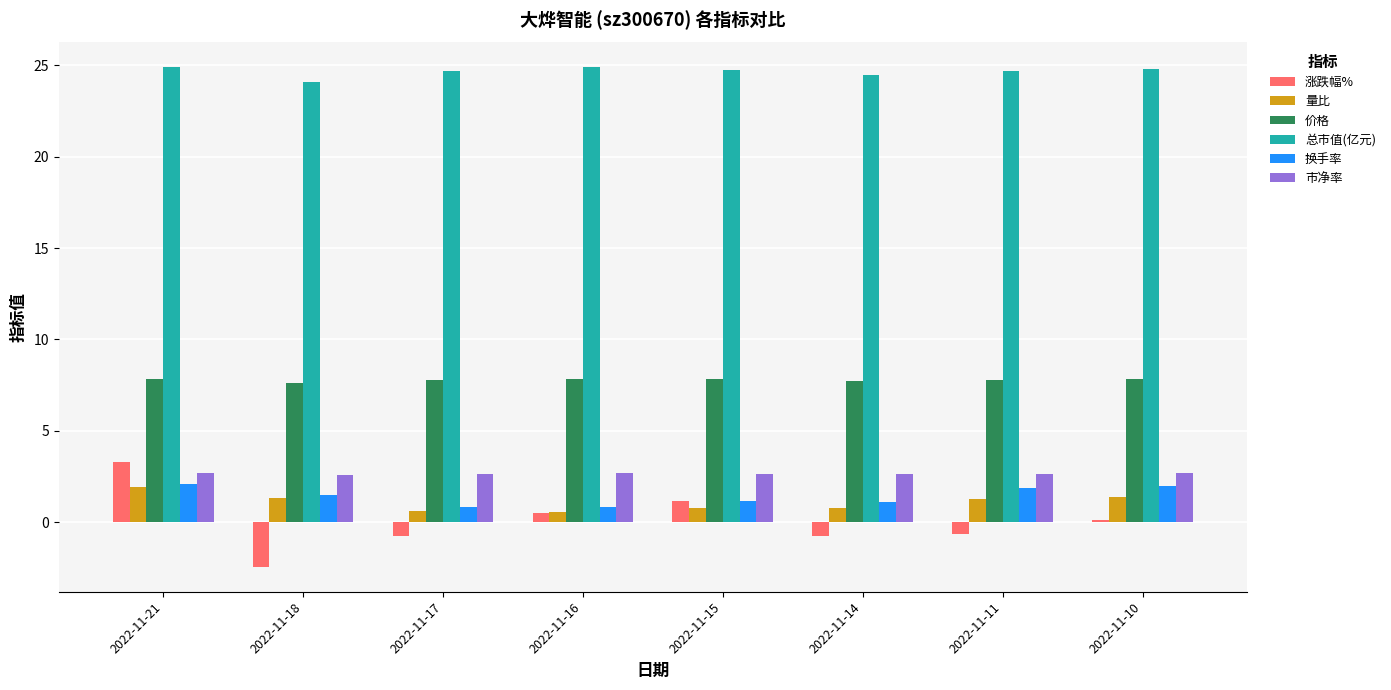

What is the difference between the highest and lowest values at 2022-11-11?

25.3